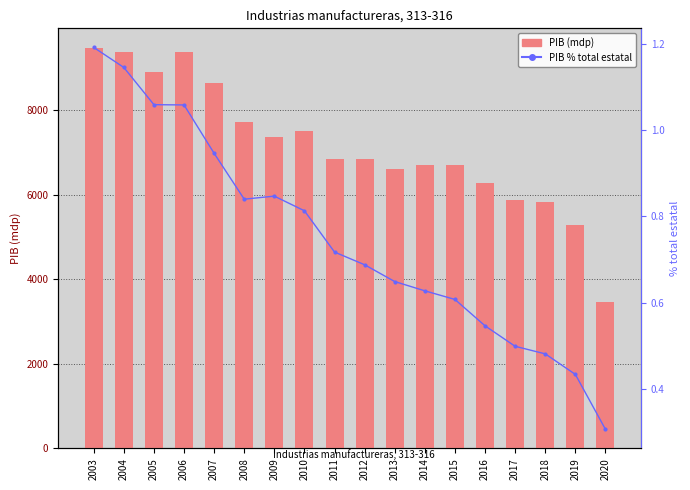

At which label is PIB % total estatal closest to 0?

2020